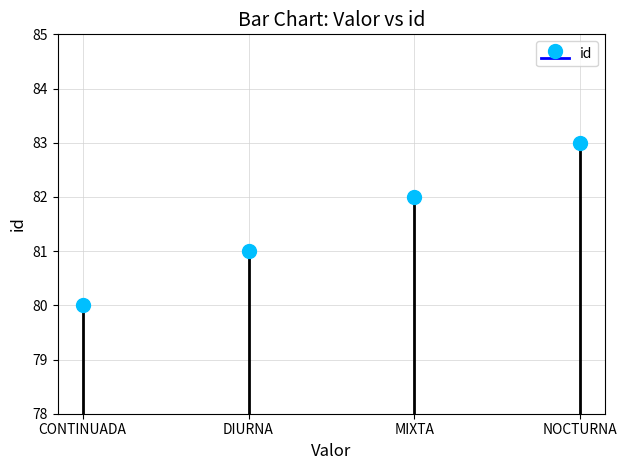

What is the label of the 2nd point from the left?

DIURNA